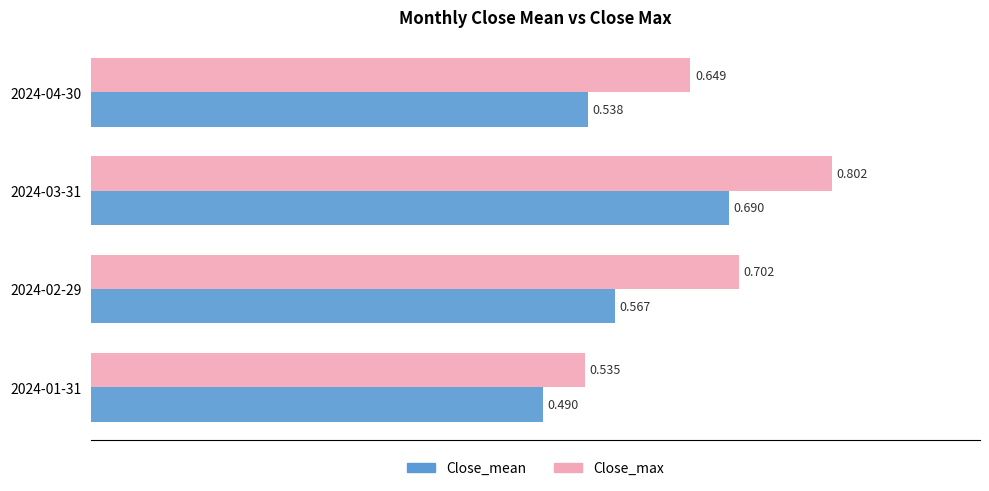

Which series has the largest range (max minus min)?

Close_max